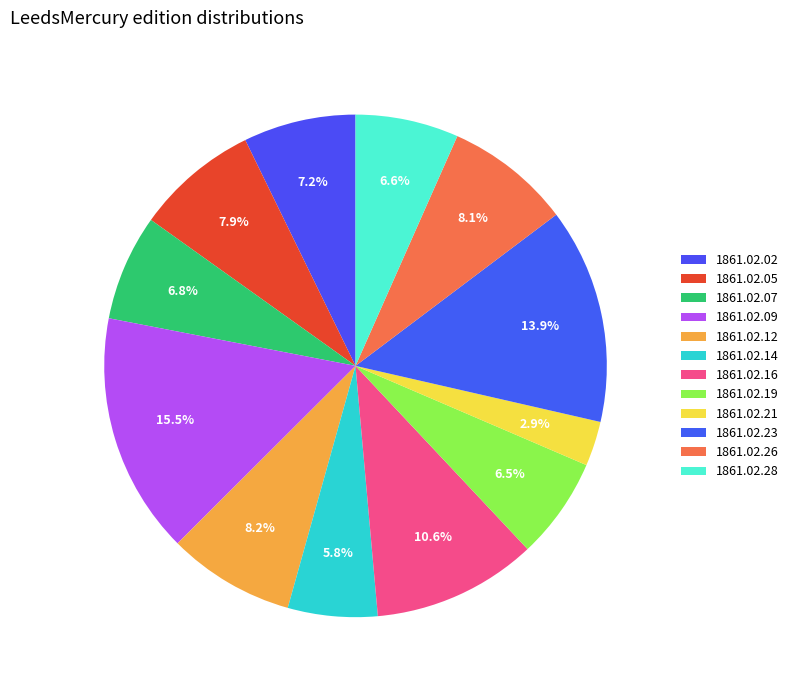

How many slices are in this pie chart?

12